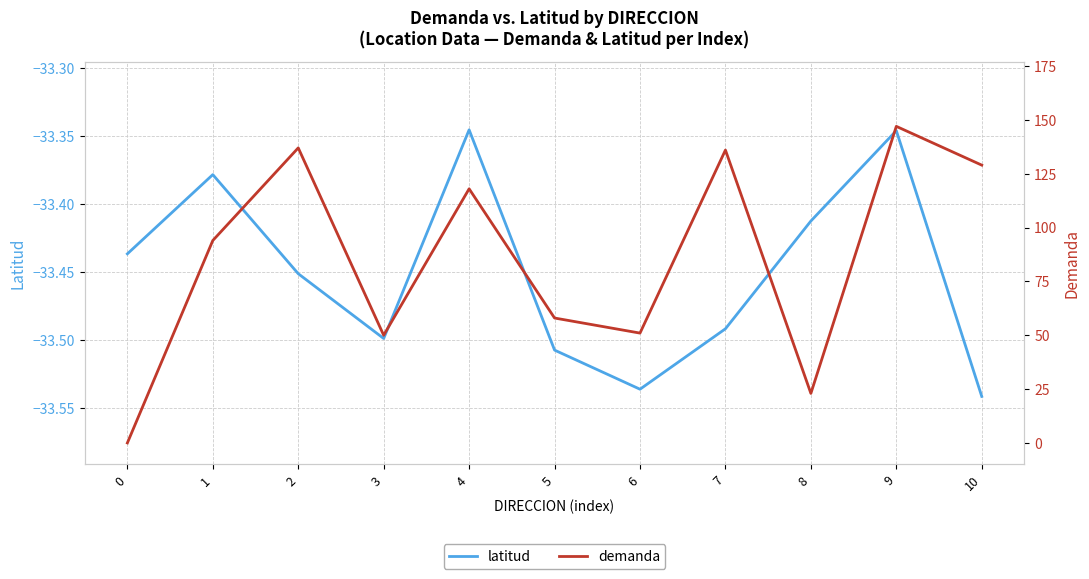

What is the value of the demanda point at the 10th from the left?

147.0